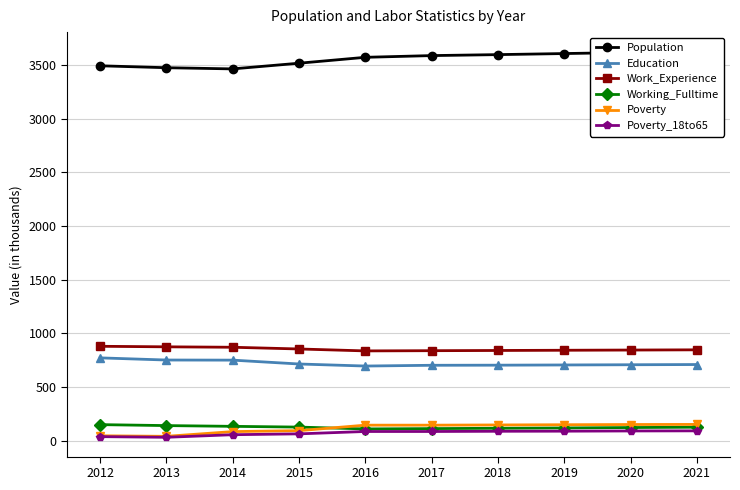

Is it true that Education equals 406 at 2012?

False